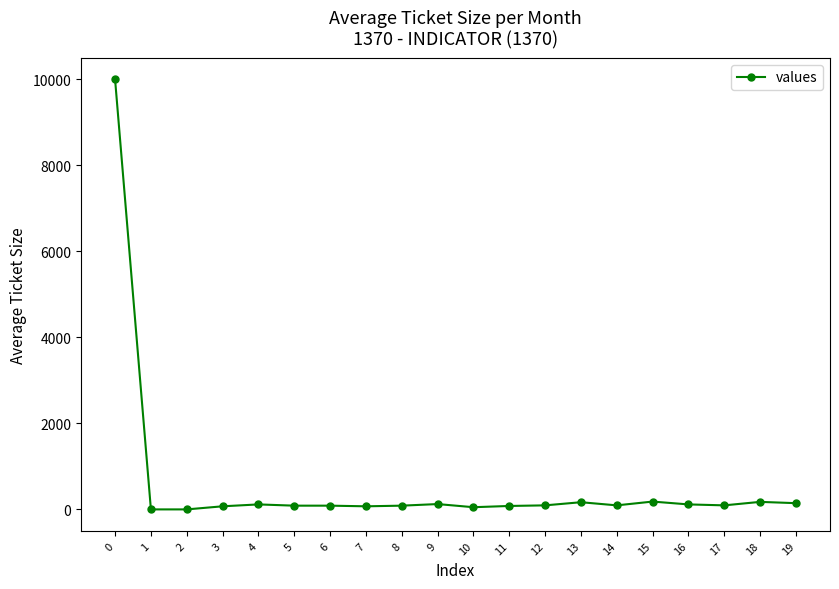

True or false: the data has more than 0 interior local peaks.

True